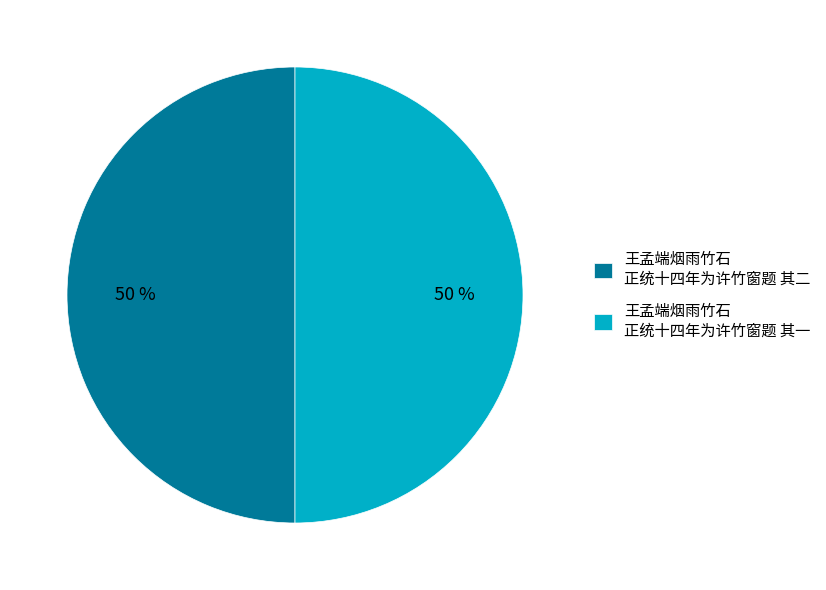

Approximately how many times larger is the value at 王孟端烟雨竹石 正统十四年为许竹窗题 其一 compared to 王孟端烟雨竹石 正统十四年为许竹窗题 其二?

1.0